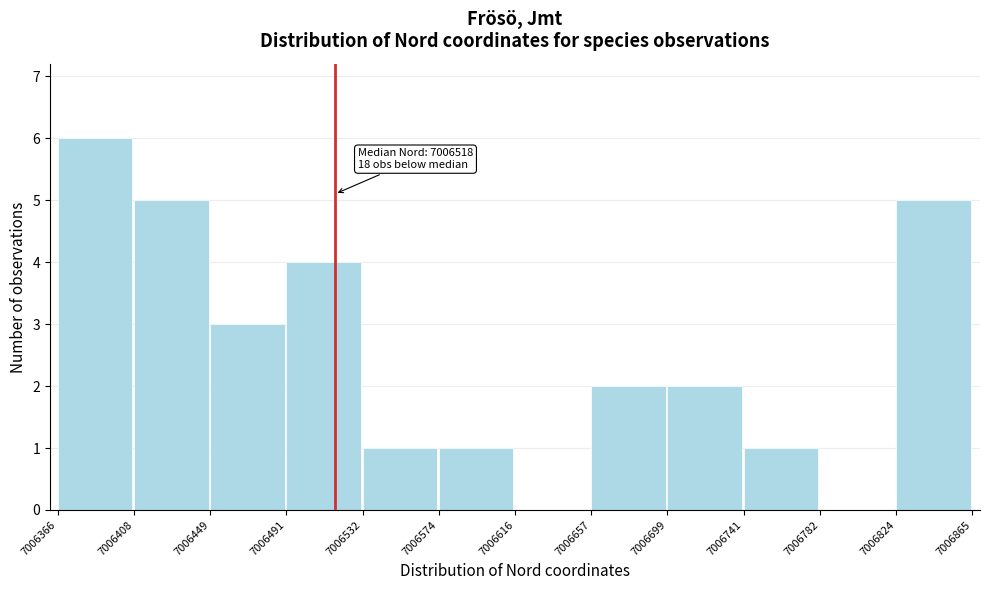

Over which range of the x-axis is the bar tallest?

7006366 to 7006408